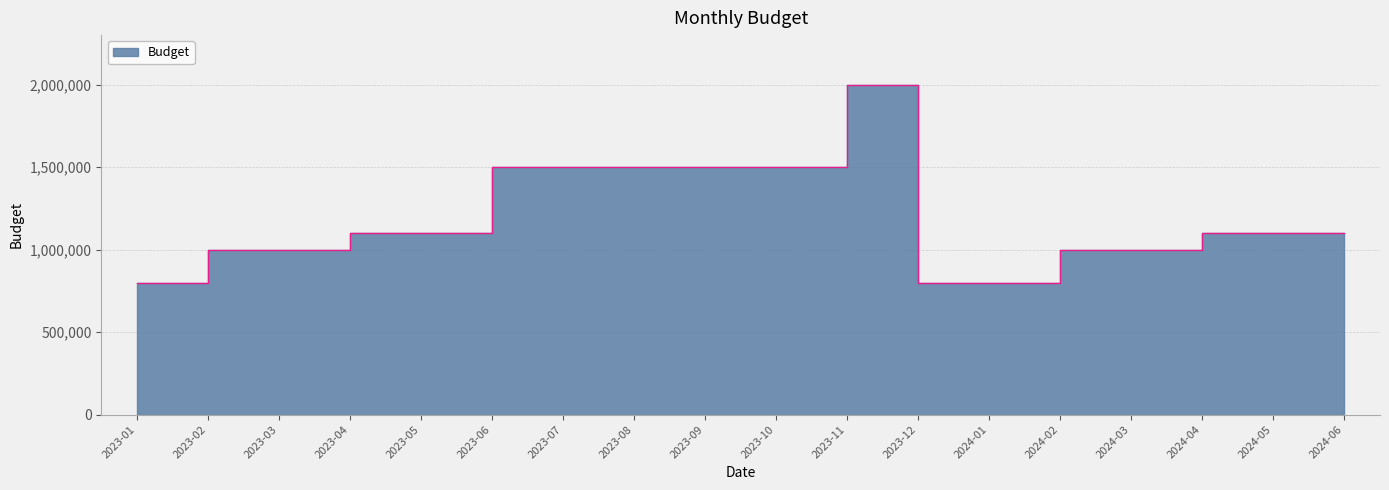

How many points are higher than both their immediate neighbors (excluding endpoints)?

1